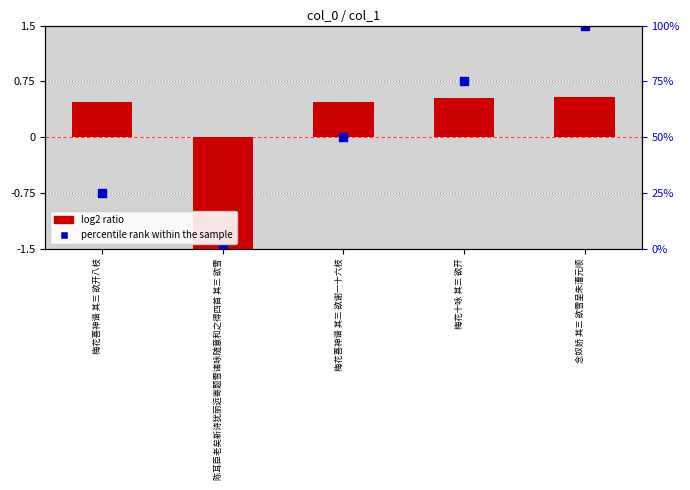

What are all the series names shown in the legend?

log2 ratio, percentile rank within the sample